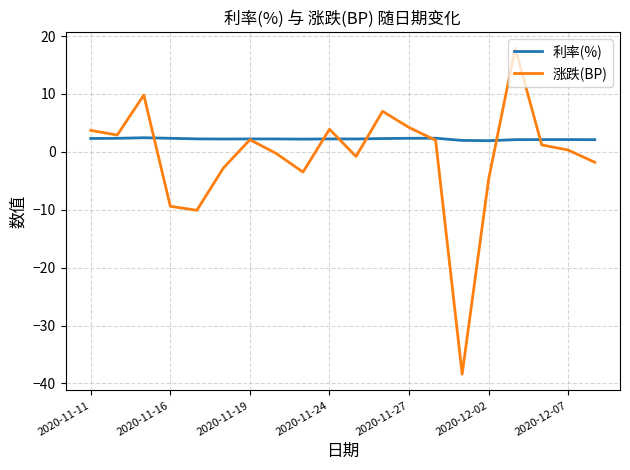

What is the lowest value of the 涨跌(BP) series?

-38.4